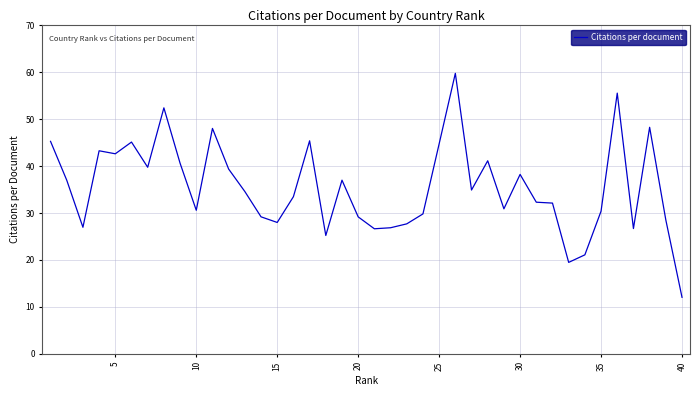

What is the maximum value shown in the chart?

59.8